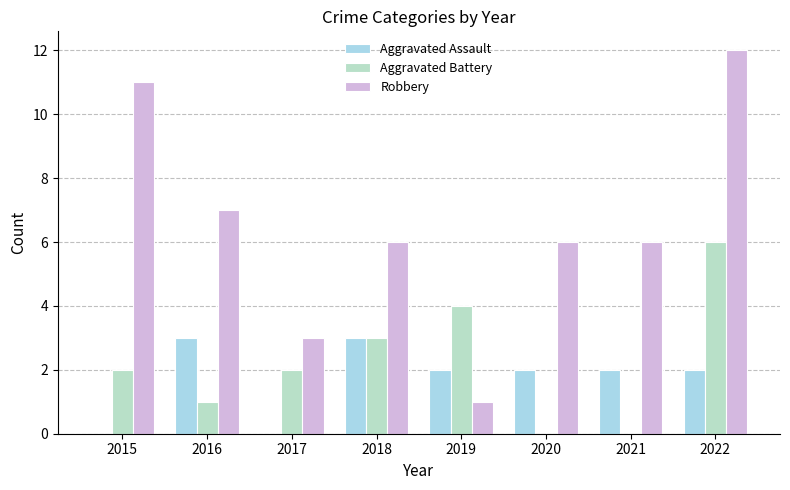

What is the approximate value of Aggravated Assault at 2022?

2